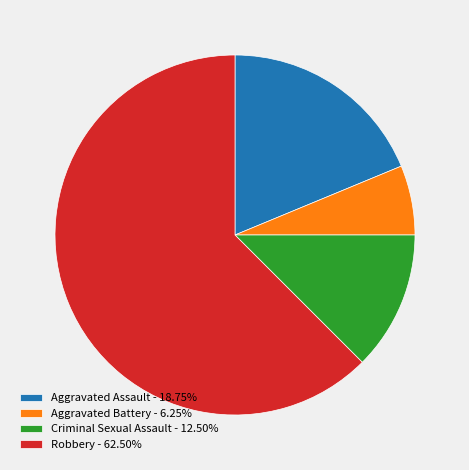

Approximately how many times larger is the value at Aggravated Battery compared to Aggravated Assault?

0.3